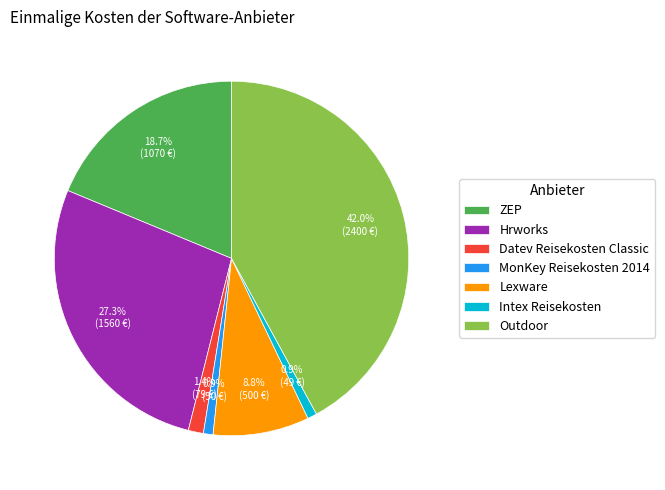

To the nearest percent, what is the combined percentage of Outdoor and Hrworks?

69%